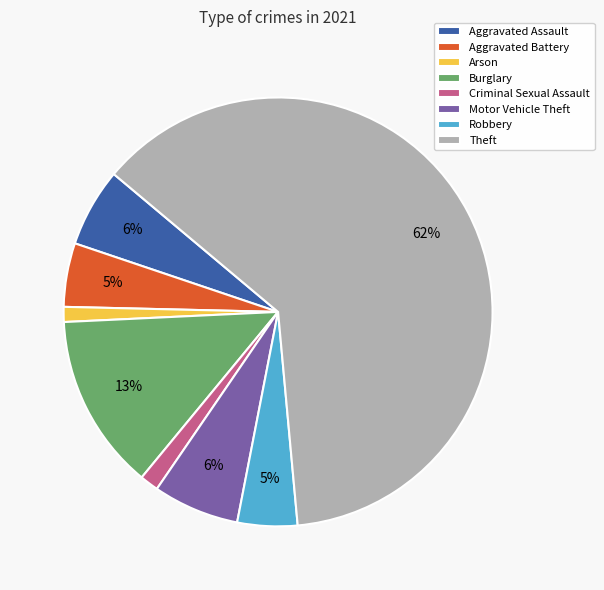

Which slice is the largest?

Theft